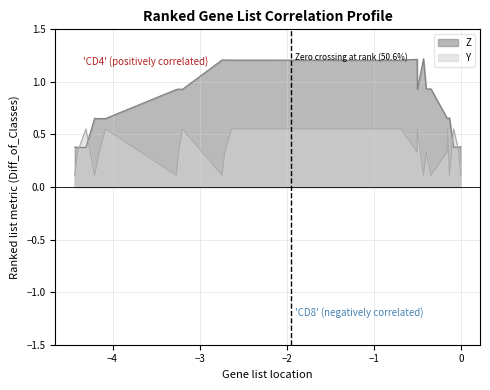

List the series in order of their peak value, lowest first.

Y, Z